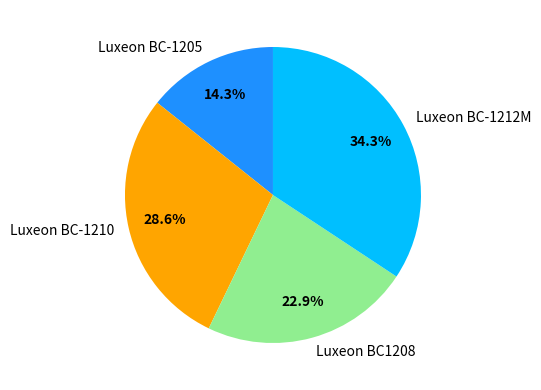

The Luxeon BC-1212M slice represents 25% of the pie. True or false?

False